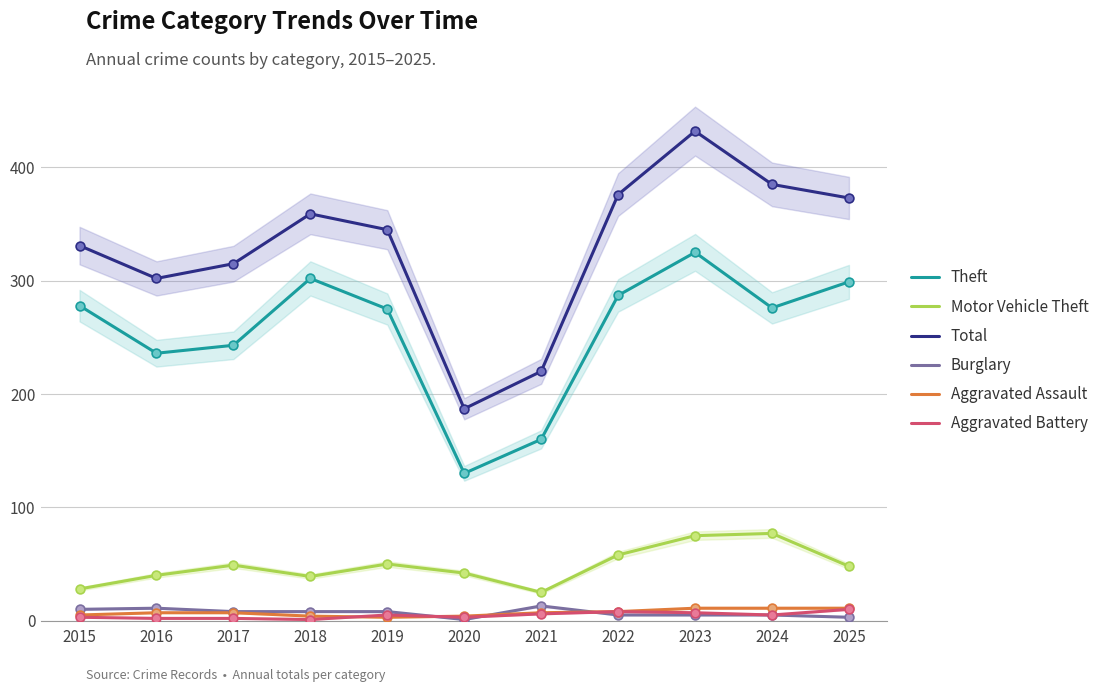

What are all the series names shown in the legend?

Theft, Motor Vehicle Theft, Total, Burglary, Aggravated Assault, Aggravated Battery